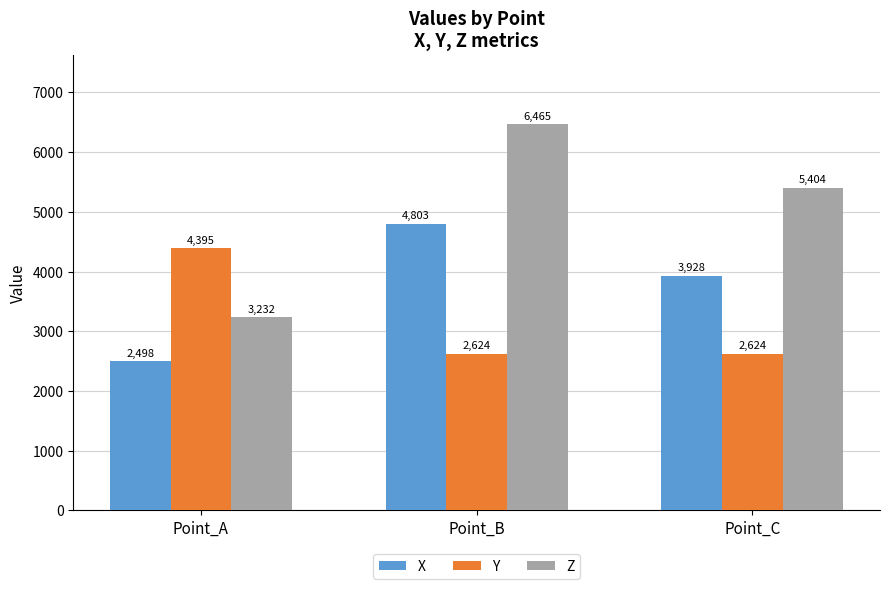

What is the highest value of the Z series?

6464.7